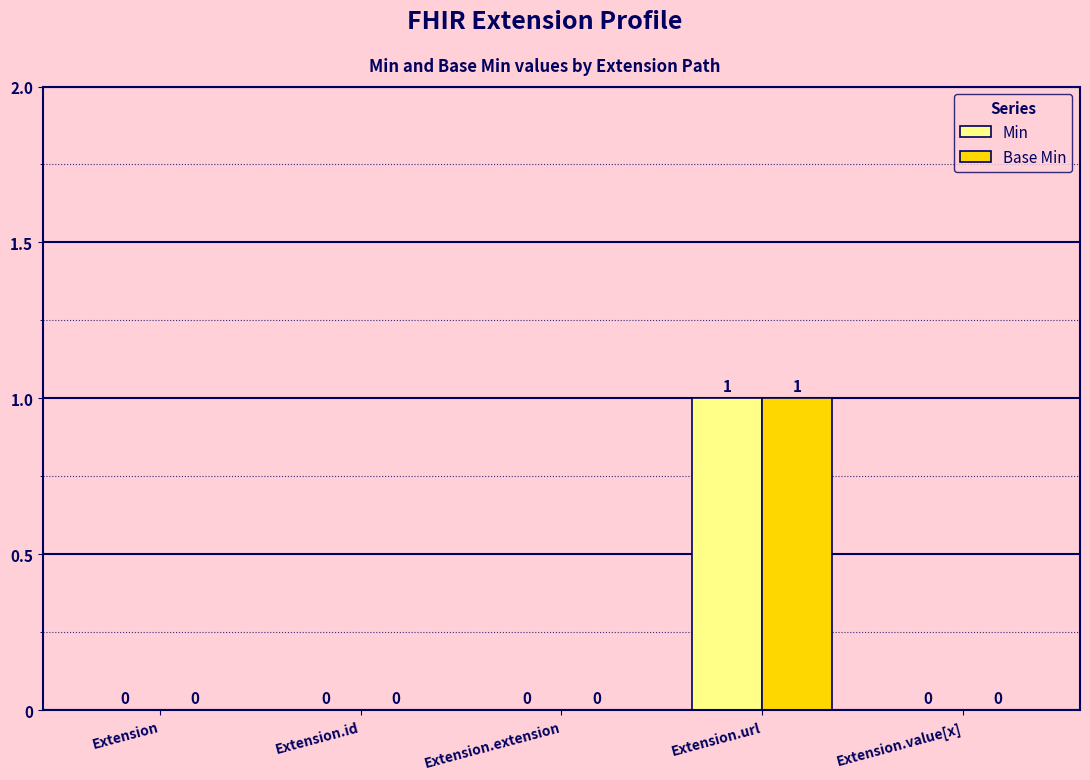

True or false: Base Min has a value of -1 at Extension.id.

False